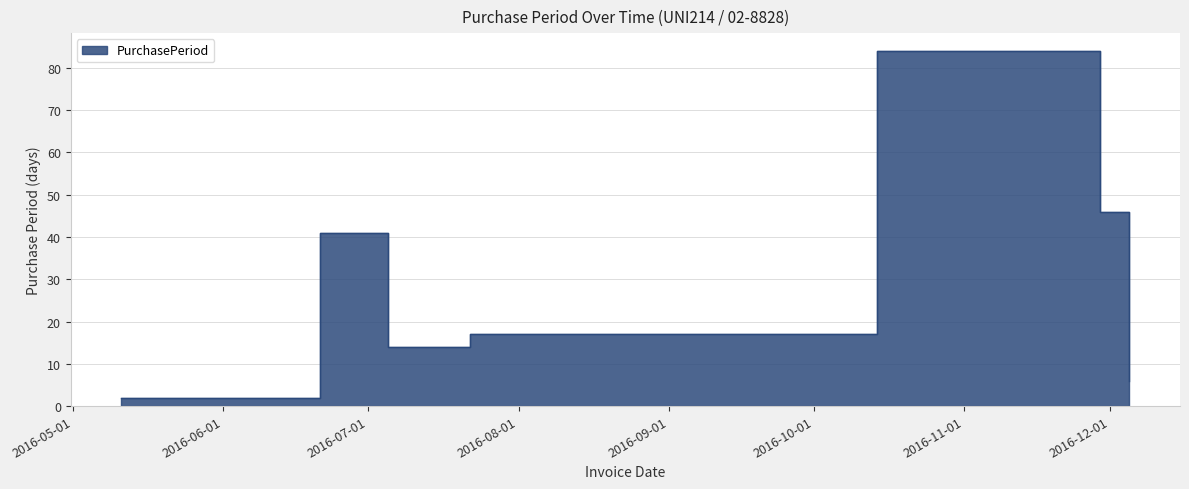

At which category does the chart reach its minimum across all series?

2016-05-11